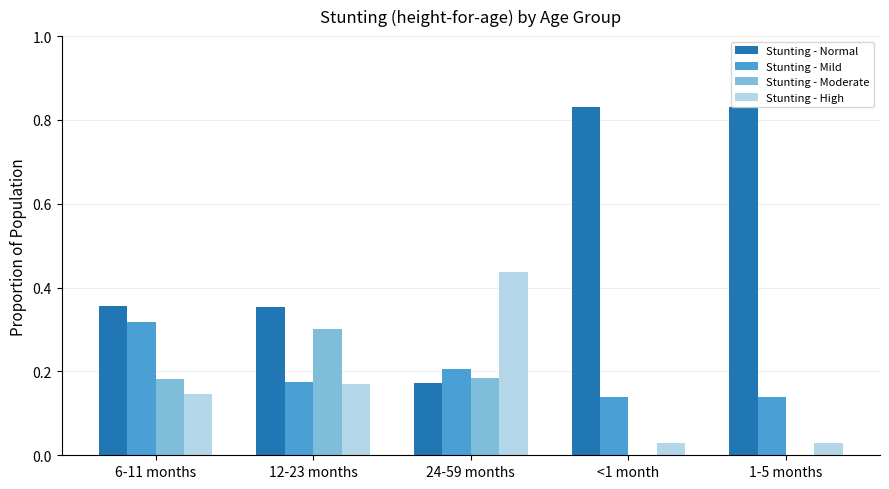

Which series changed the most between 6-11 months and <1 month?

Stunting - Normal